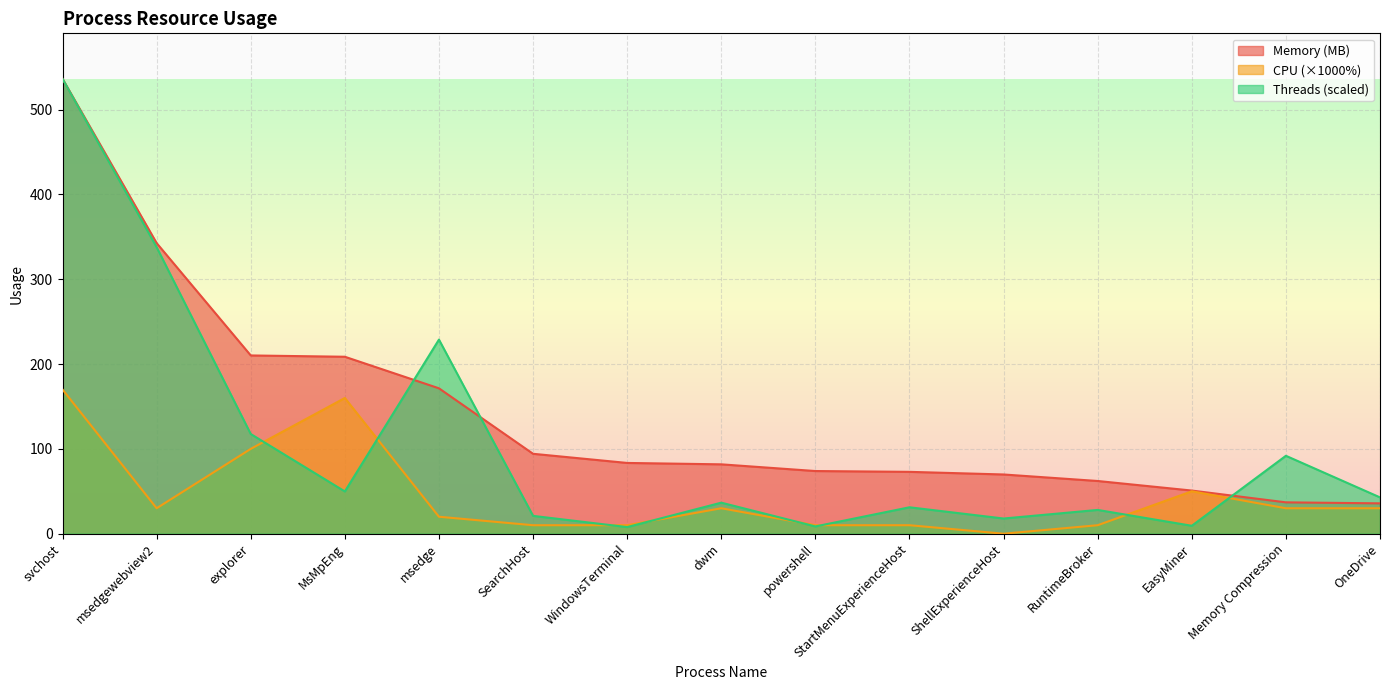

At how many categories does at least one series exceed 249?

2